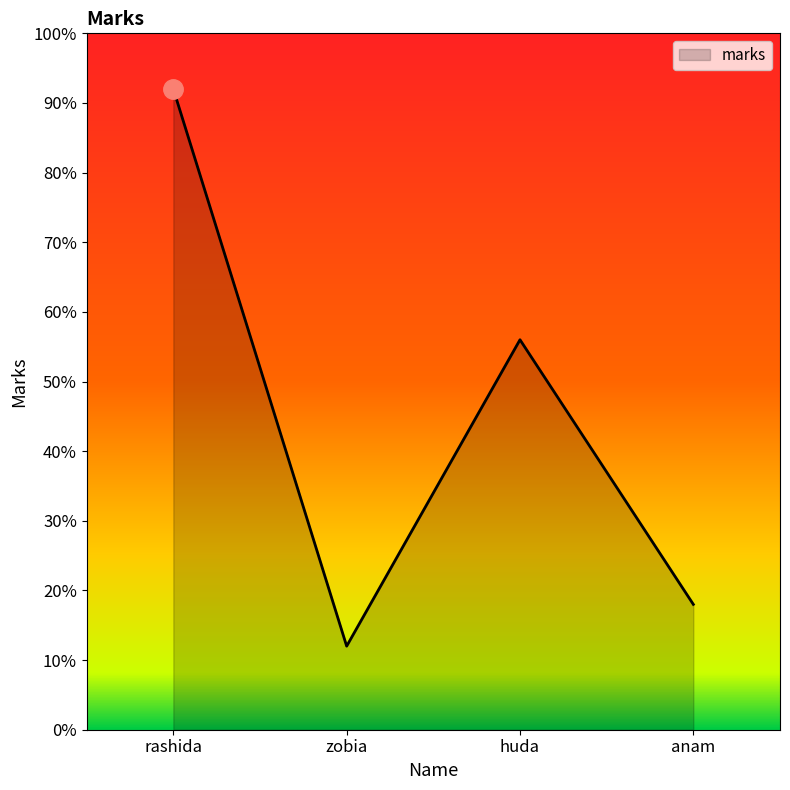

Reading left to right, what are all the values shown in this chart?

92	12	56	18